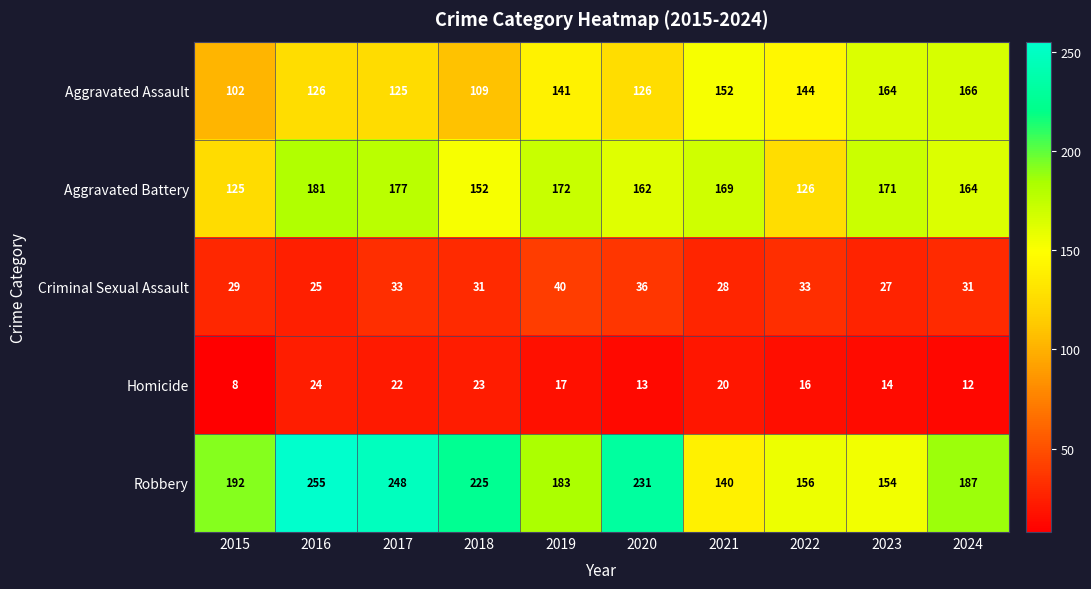

Which series has the largest total across all categories?

Robbery